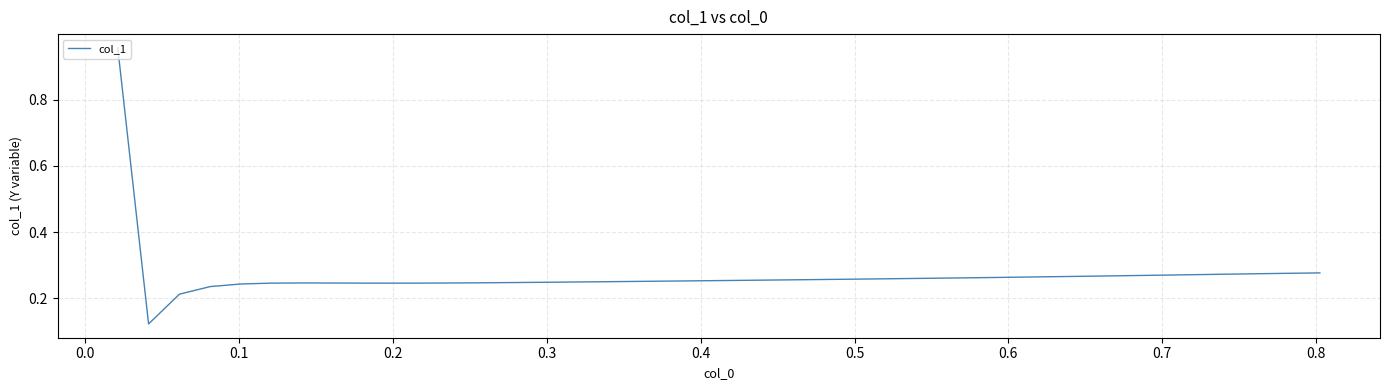

How many lines are shown in the chart?

1